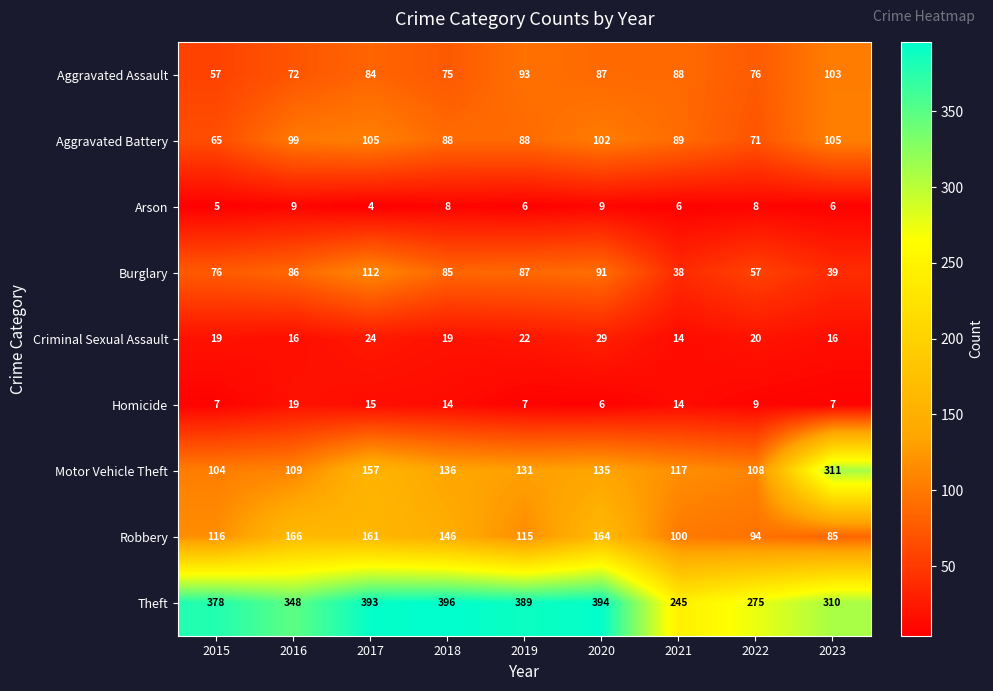

True or false: Homicide has a value of 10 at 2019.

False